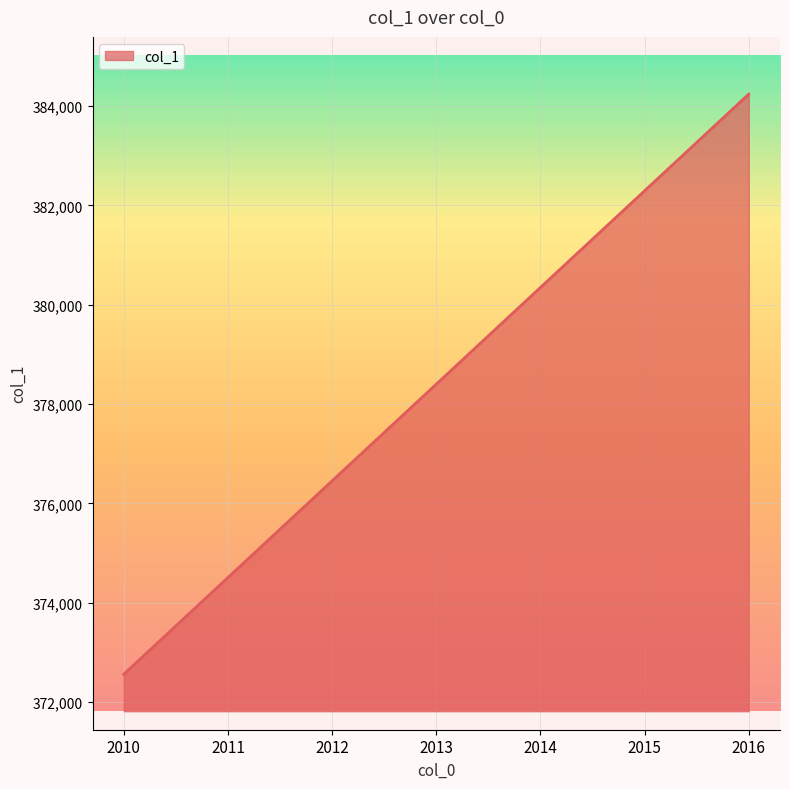

True or false: the data shows 384242 at 2016.

True